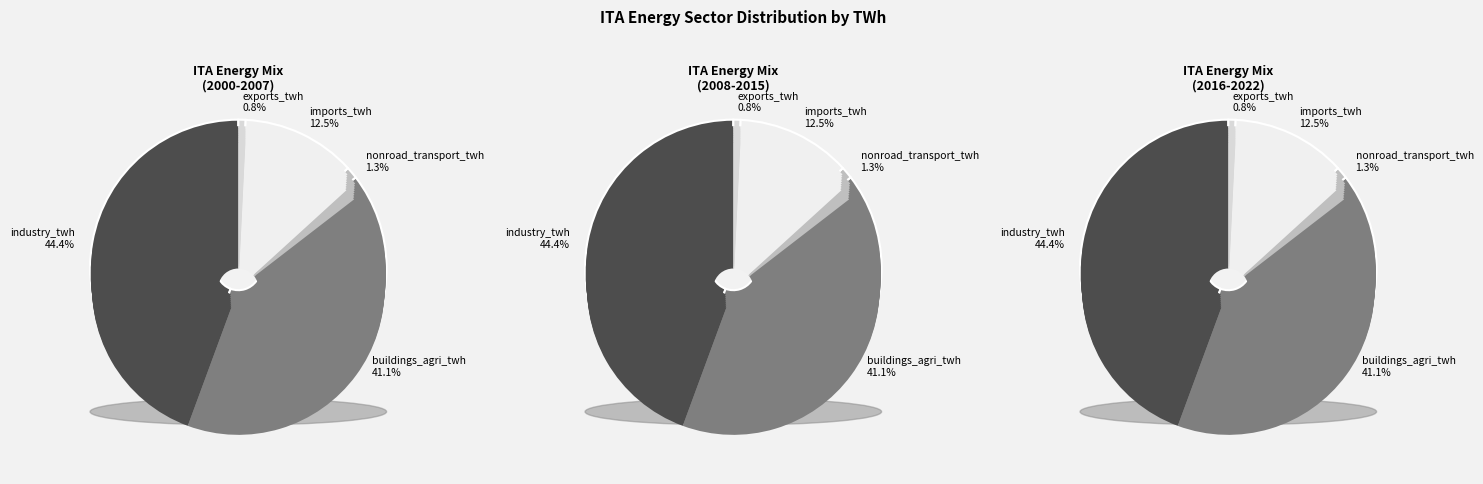

Which series has the widest spread of values?

buildings_agri_twh